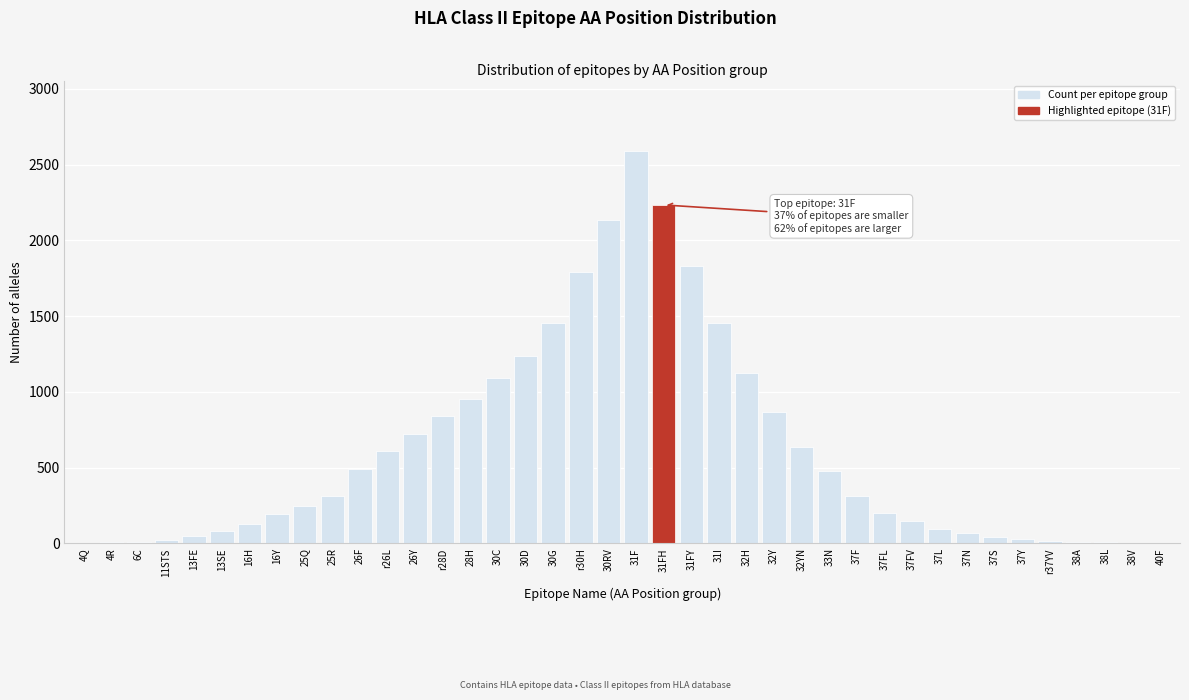

The value at 32YN is 634. True or false?

True